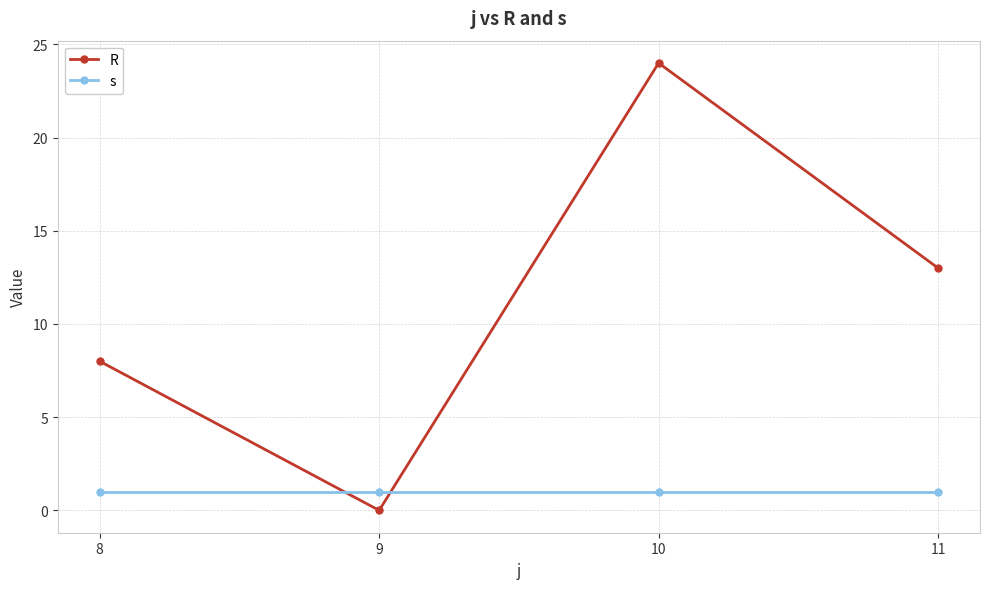

The R series shows -14 at 9. True or false?

False